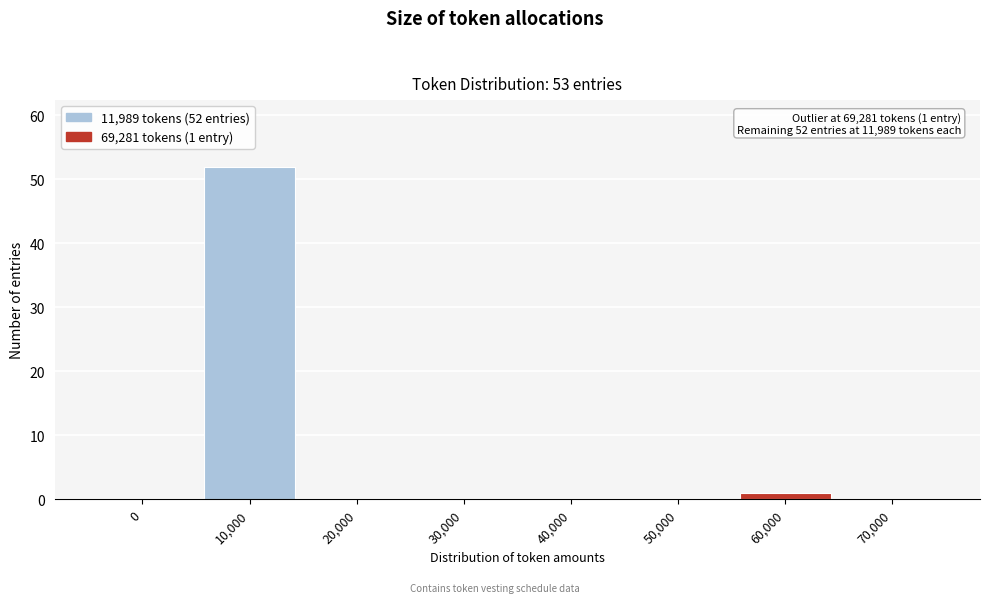

Reading right to left, extract all data points from this chart.

70,000=0	60,000=1	50,000=0	40,000=0	30,000=0	20,000=0	10,000=52	0=0